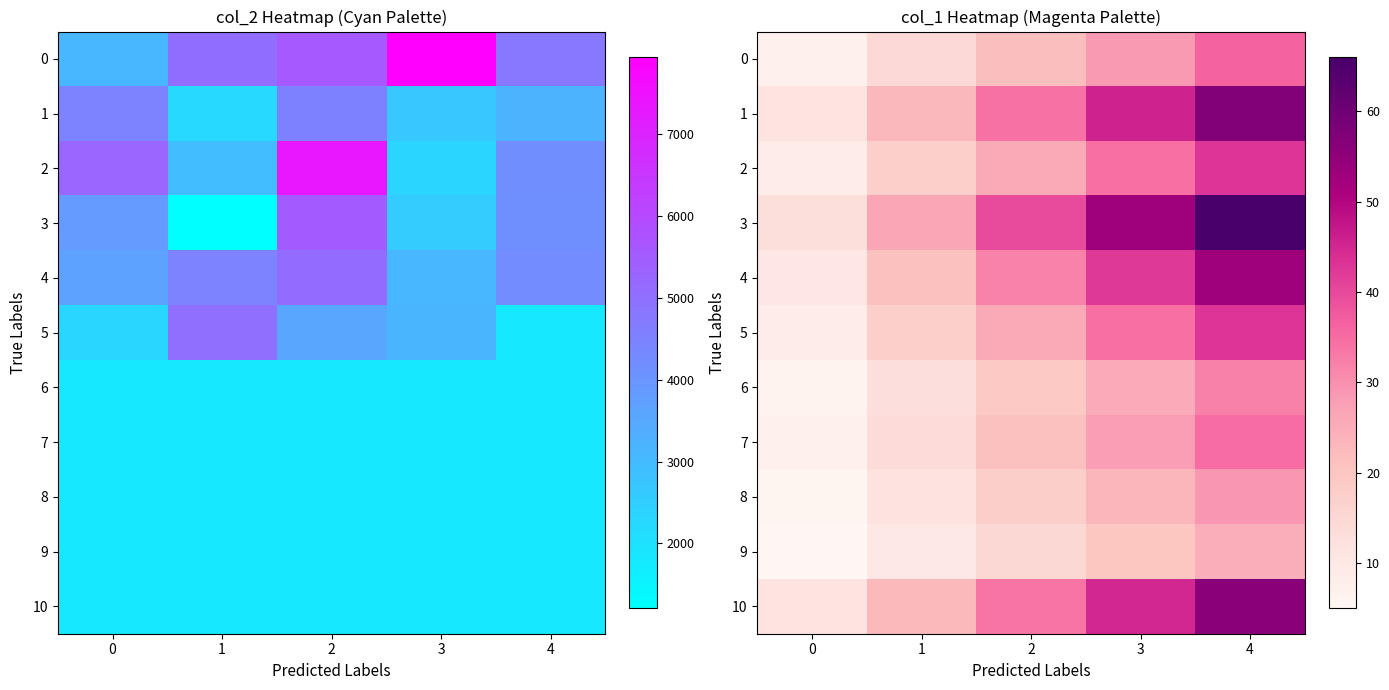

Is the value of 8 at 4 greater than the value of 2 at 0?

Yes